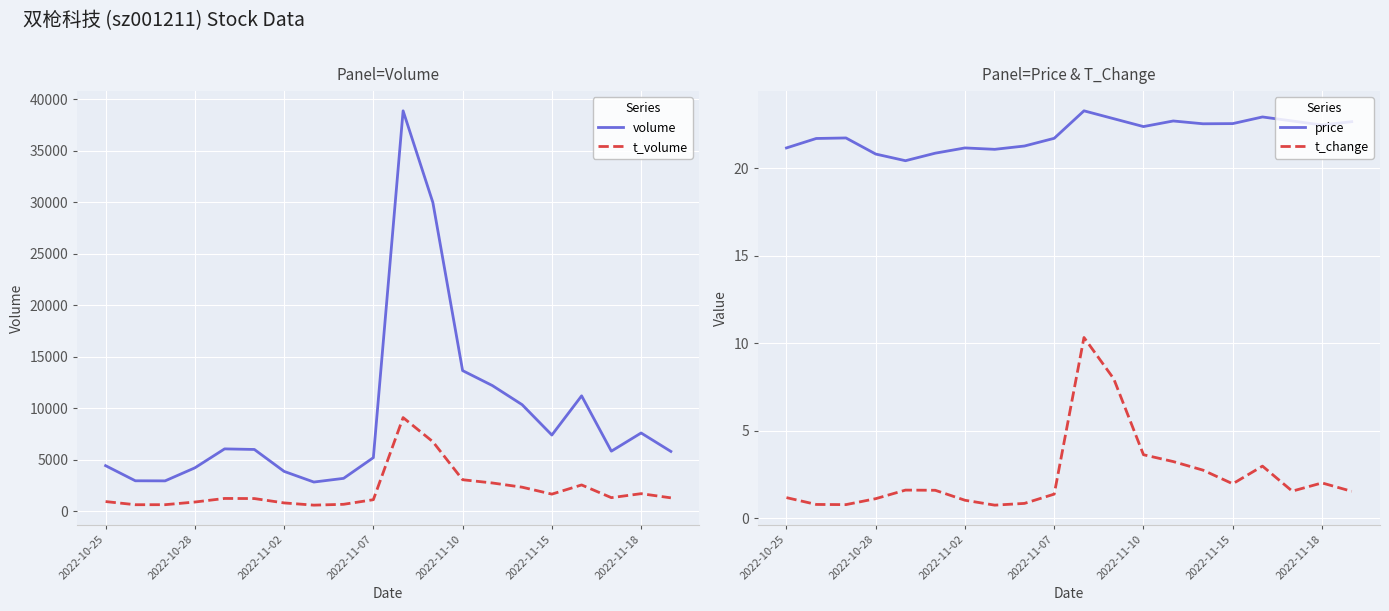

True or false: price has a value of 22.6 at 2022-11-15.

True